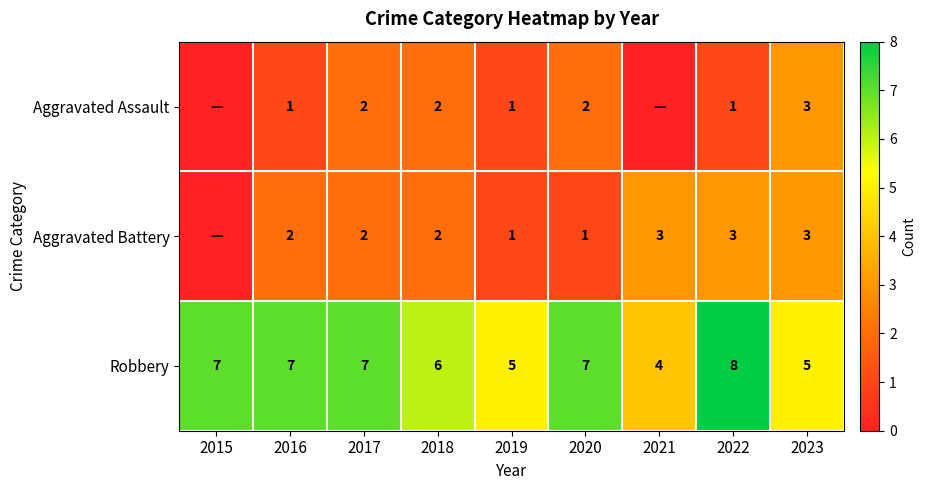

At how many categories does at least one series exceed 2?

9